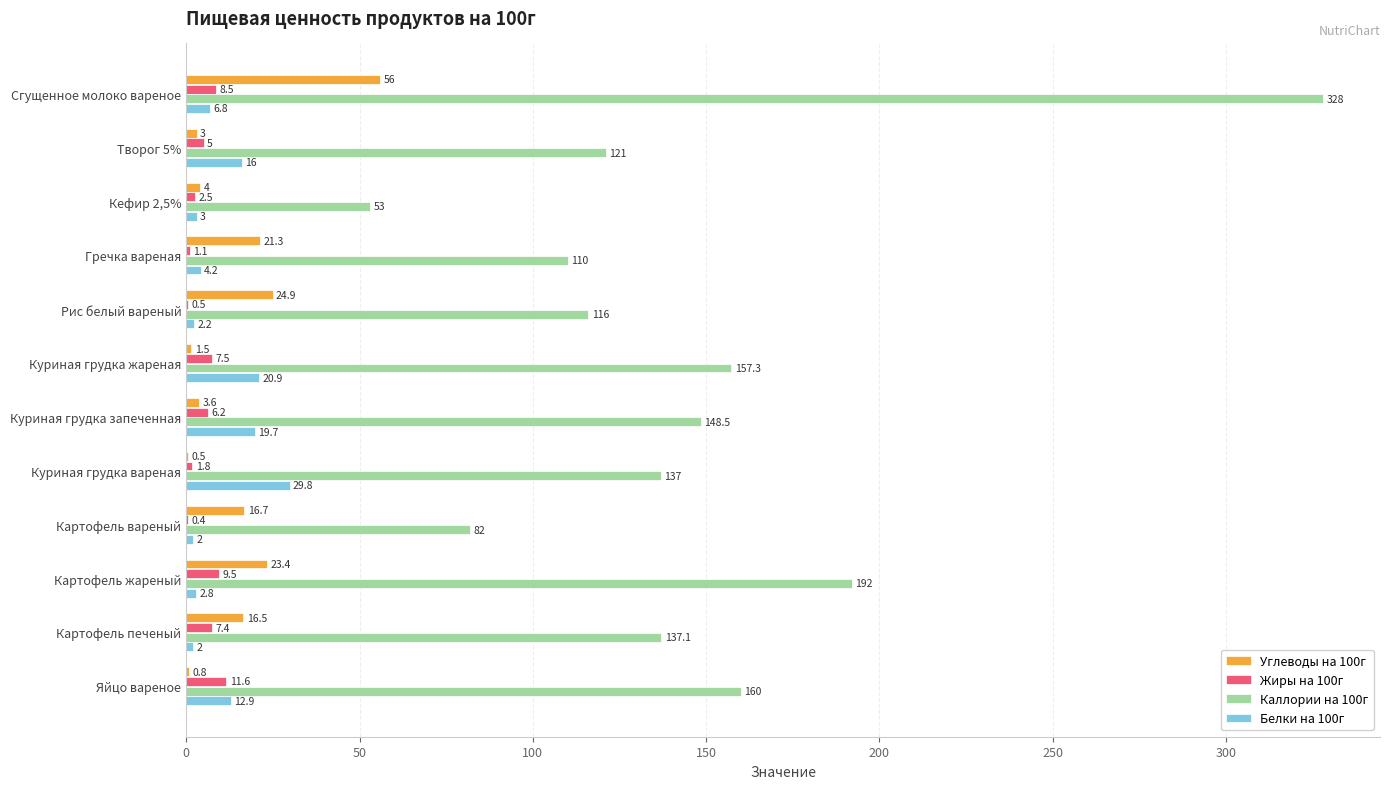

The Каллории на 100г series shows 36.4 at Кефир 2,5%. True or false?

False